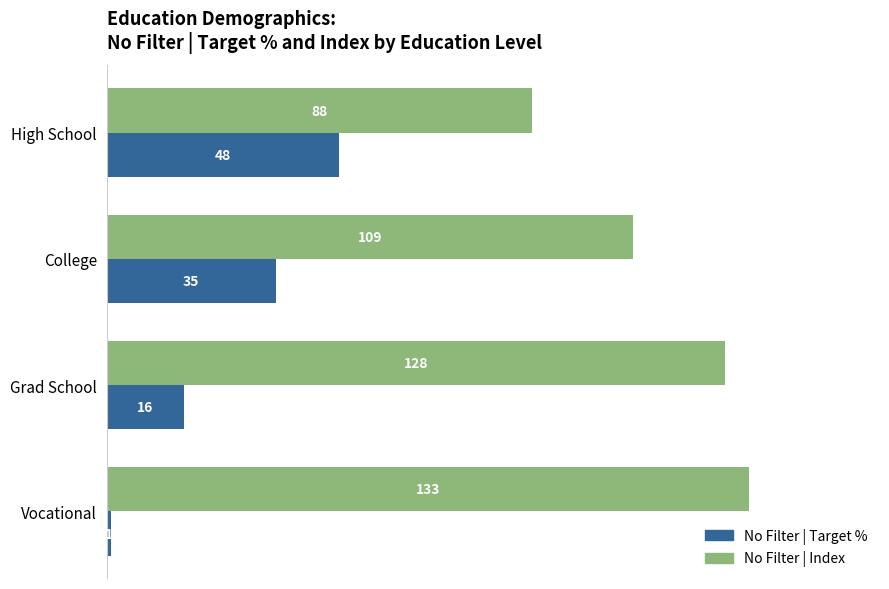

Rank the series by their maximum value, from highest to lowest.

No Filter | Index, No Filter | Target %